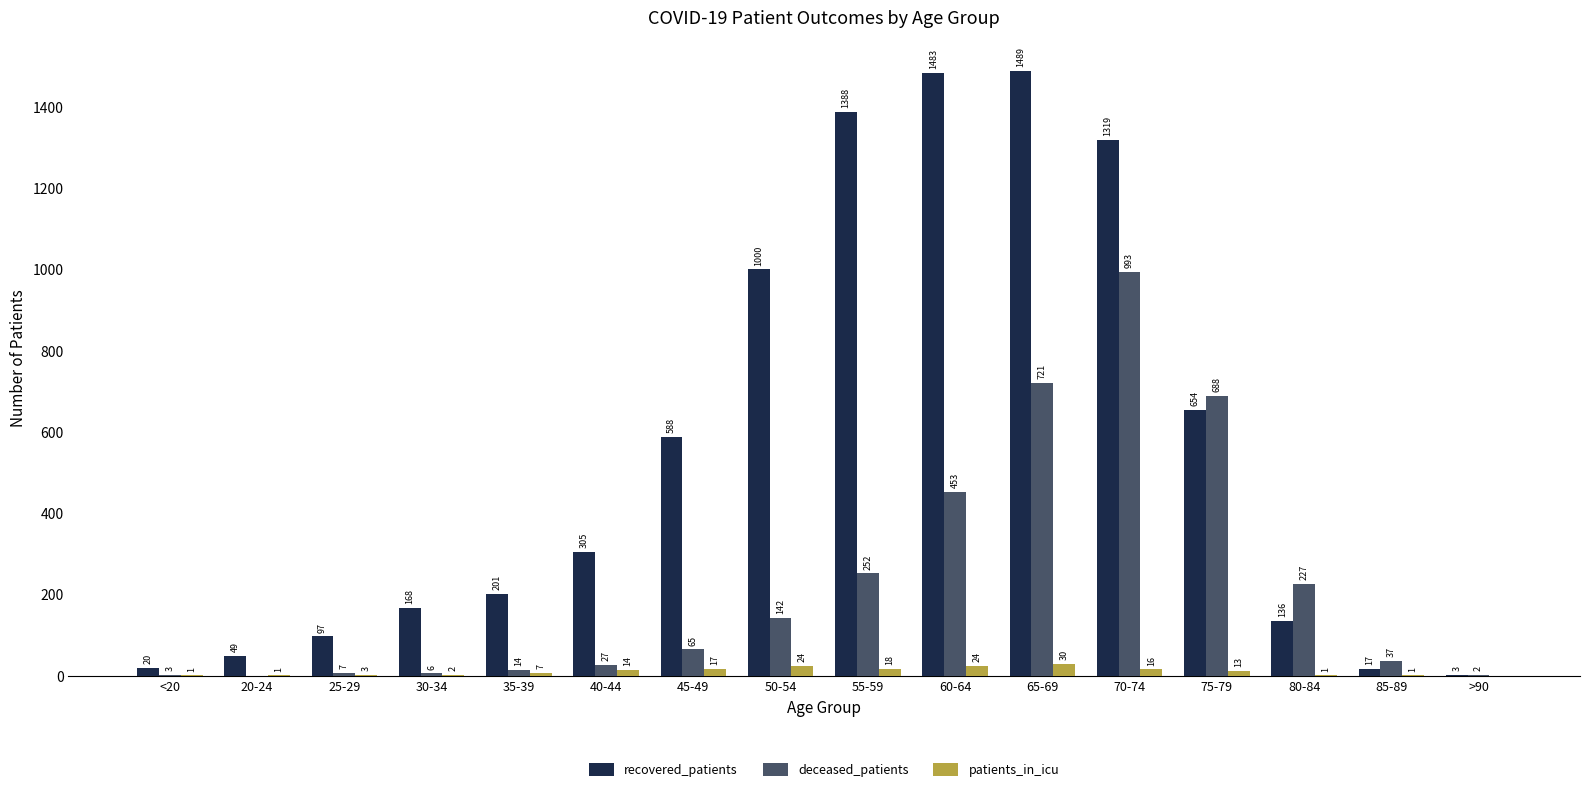

What are all the series names shown in the legend?

recovered_patients, deceased_patients, patients_in_icu